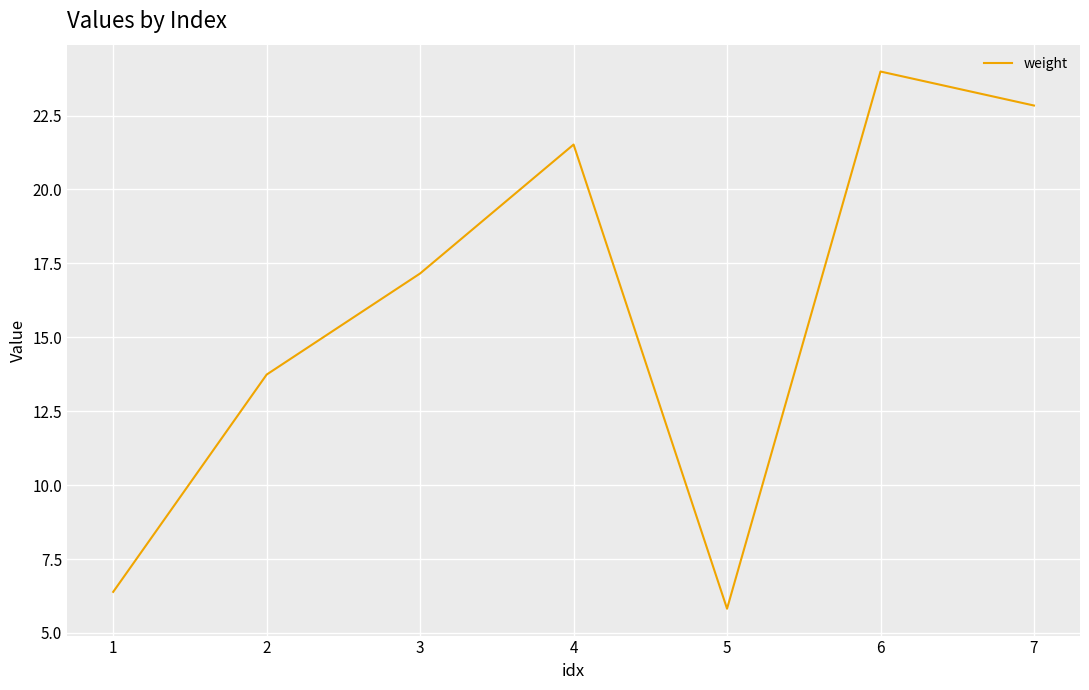

What is the greatest value displayed?

24.0